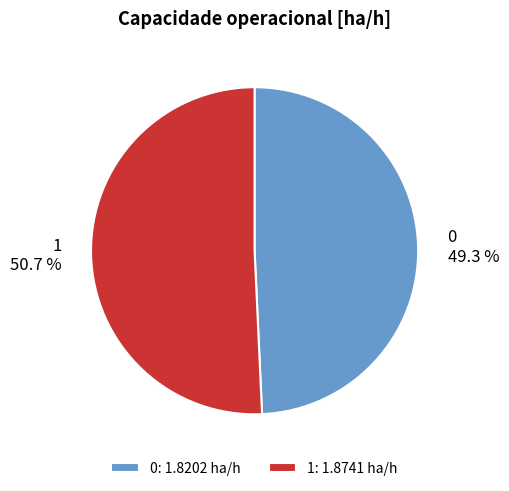

The 0 slice represents 49% of the pie. True or false?

True